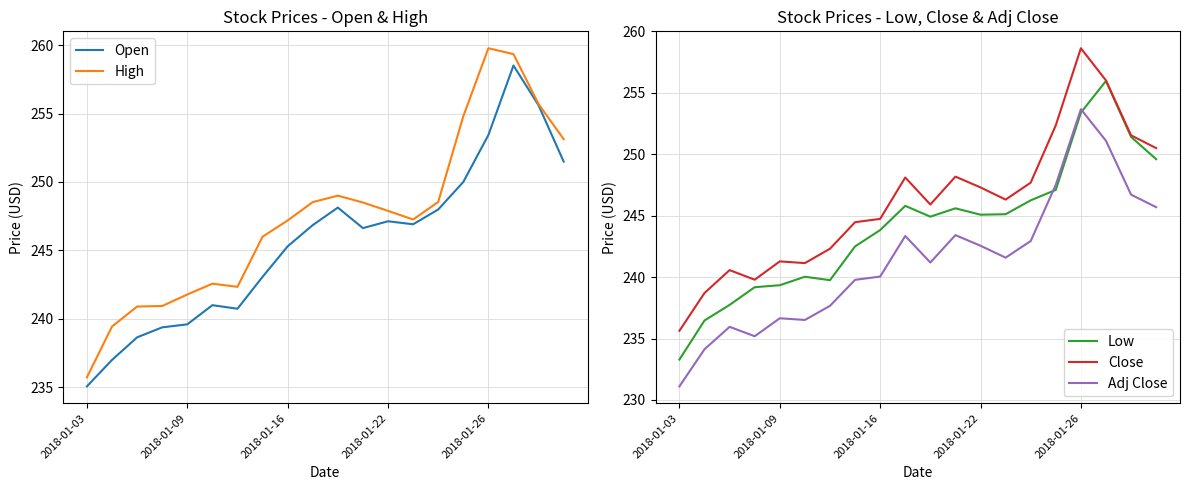

What is the lowest value of the High series?

235.7